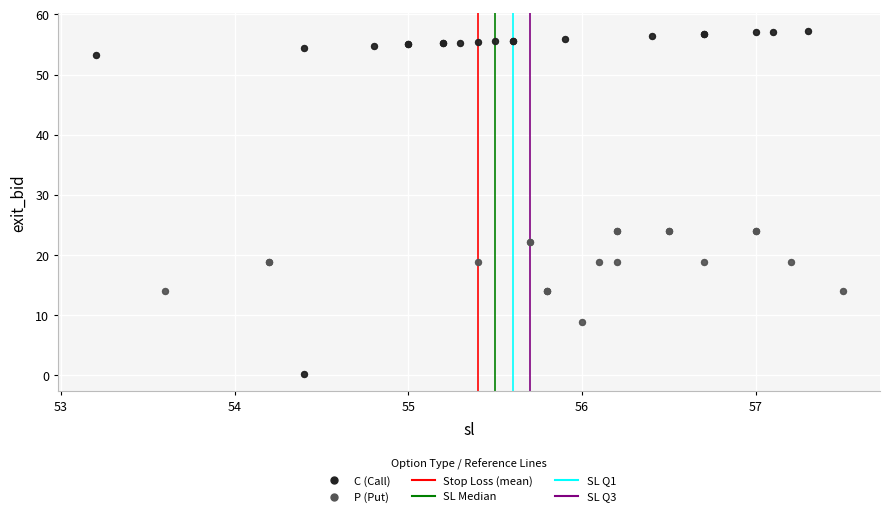

Which series contains the highest Y value?

C (Call)